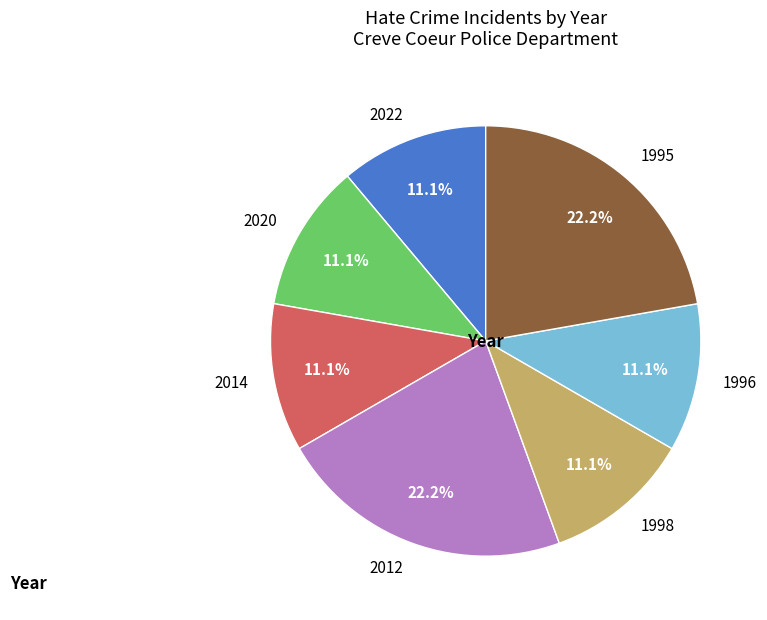

What percentage do 1996 and 1995 together represent?

33.3%